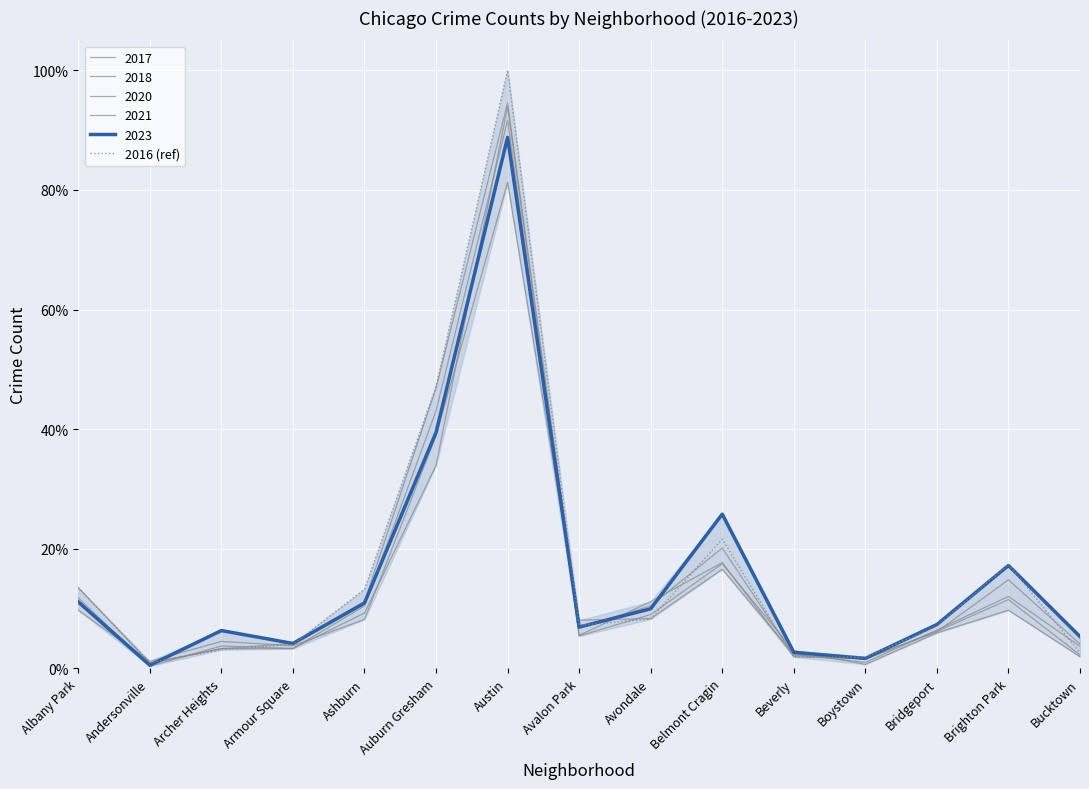

Reading left to right, extract all data points from this chart.

0.1	0.0	0.0	0.0	0.1	0.5	1.0	0.1	0.1	0.2	0.0	0.0	0.1	0.2	0.0